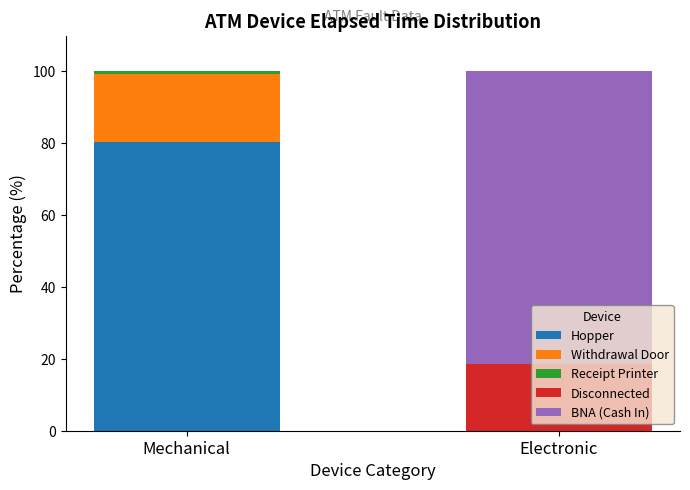

At which label does Hopper reach its peak?

Mechanical